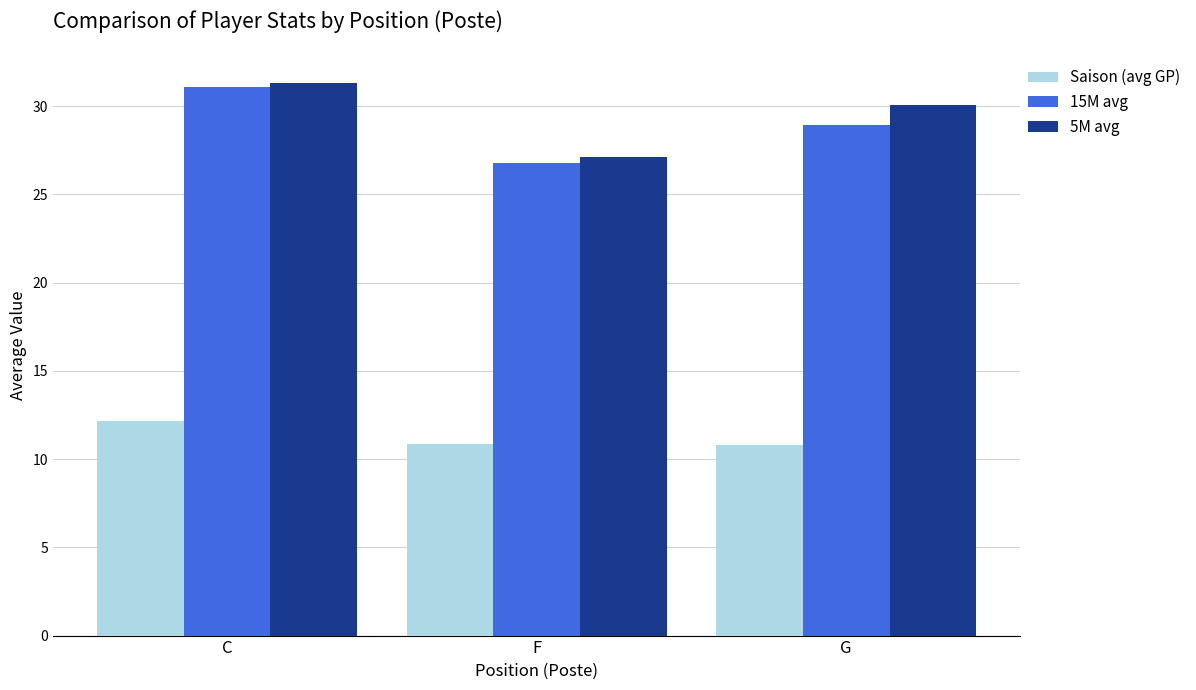

What value does the Saison (avg GP) series have at C?

12.2